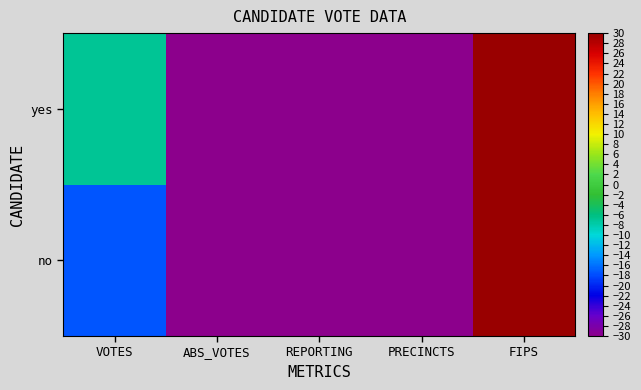

Reading left to right, extract all data points from this chart.

no: VOTES=-17.5	ABS_VOTES=-30.0	REPORTING=-29.9	PRECINCTS=-29.9	FIPS=30.0
yes: VOTES=-6.9	ABS_VOTES=-30.0	REPORTING=-29.9	PRECINCTS=-29.9	FIPS=30.0